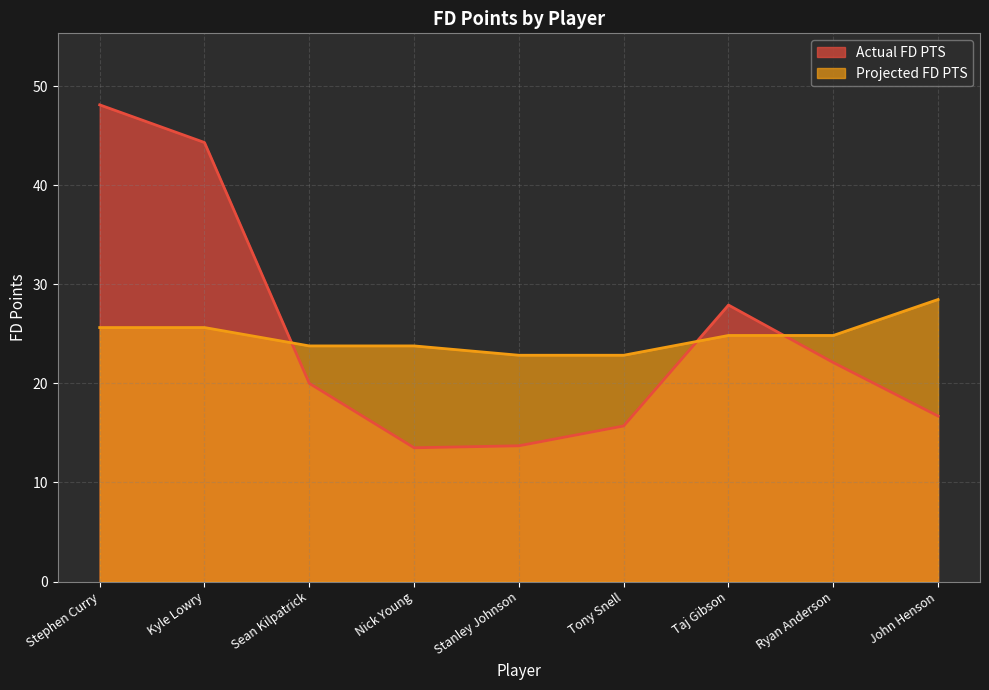

Which series has the widest spread of values?

Actual FD PTS